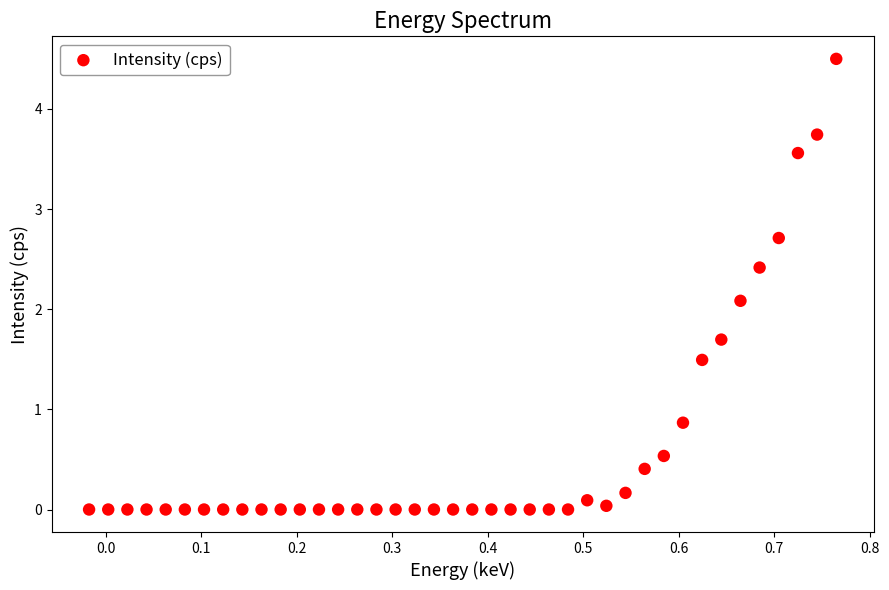

What Y value in the scatter plot is closest to 2?

2.1